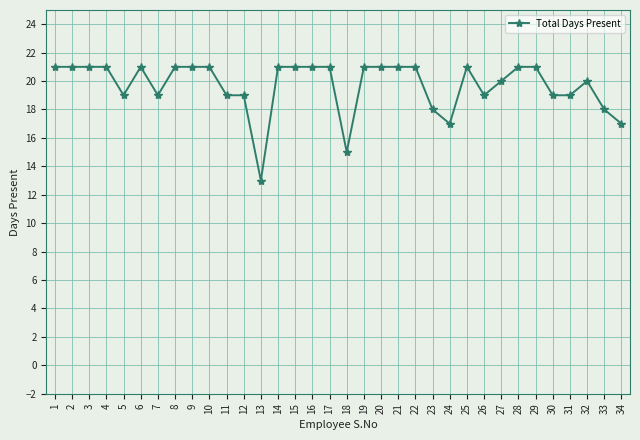

What is the difference between the maximum and minimum values?

8